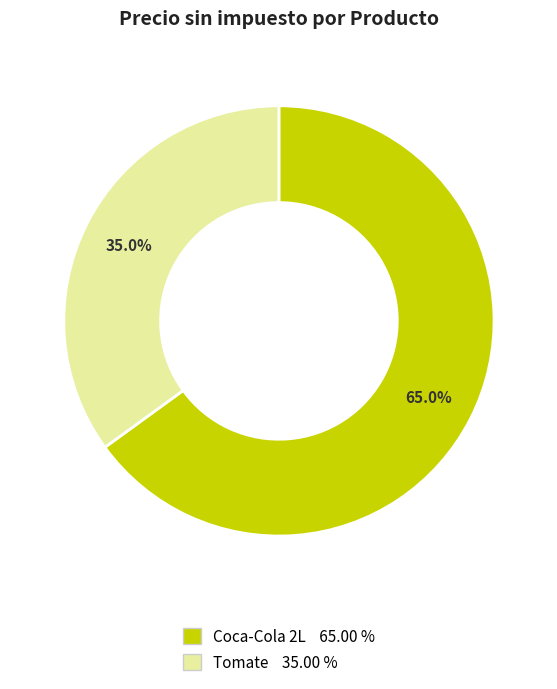

The Tomate slice represents 35% of the pie. True or false?

True